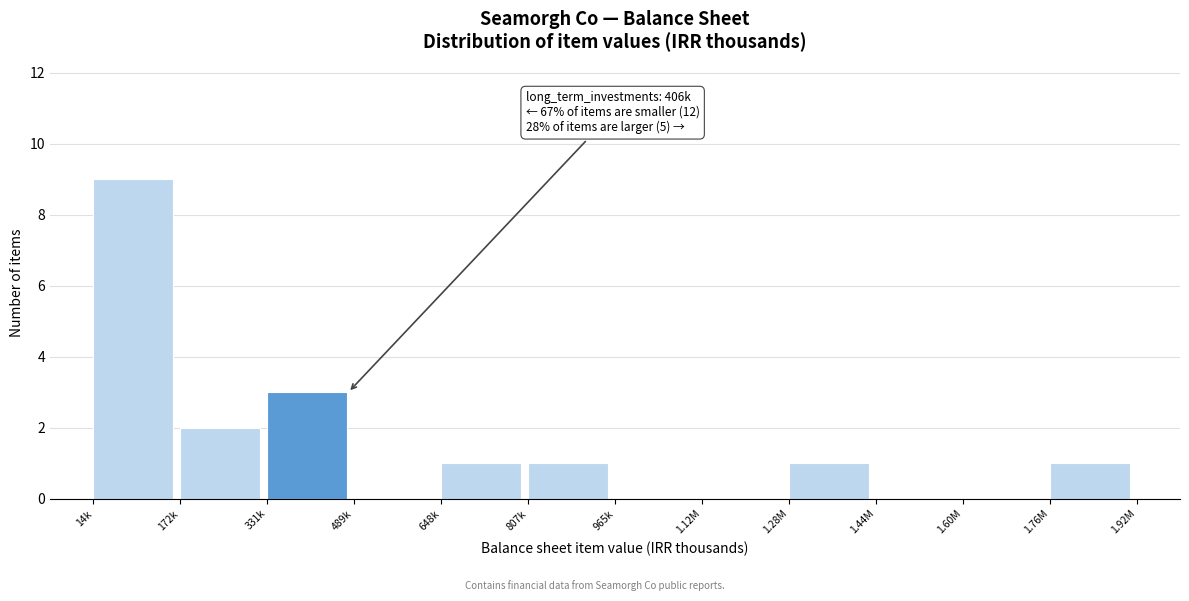

Reading left to right, what are all the values shown in this chart?

14k=9	172k=2	331k=3	489k=0	648k=1	807k=1	965k=0	1.12M=0	1.28M=1	1.44M=0	1.60M=0	1.76M=1